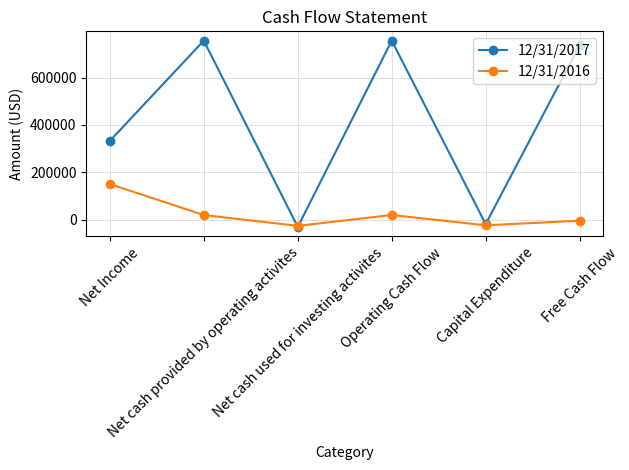

True or false: 12/31/2016 has a value of -26323 at Net cash used for investing activites.

True